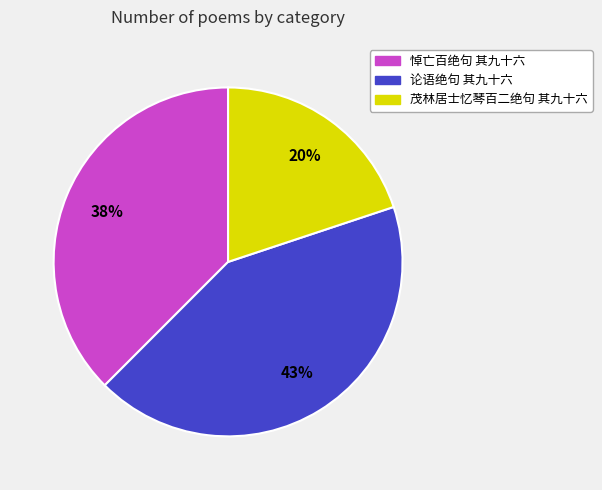

To the nearest percent, what is the difference between the largest and smallest slice percentages?

23%